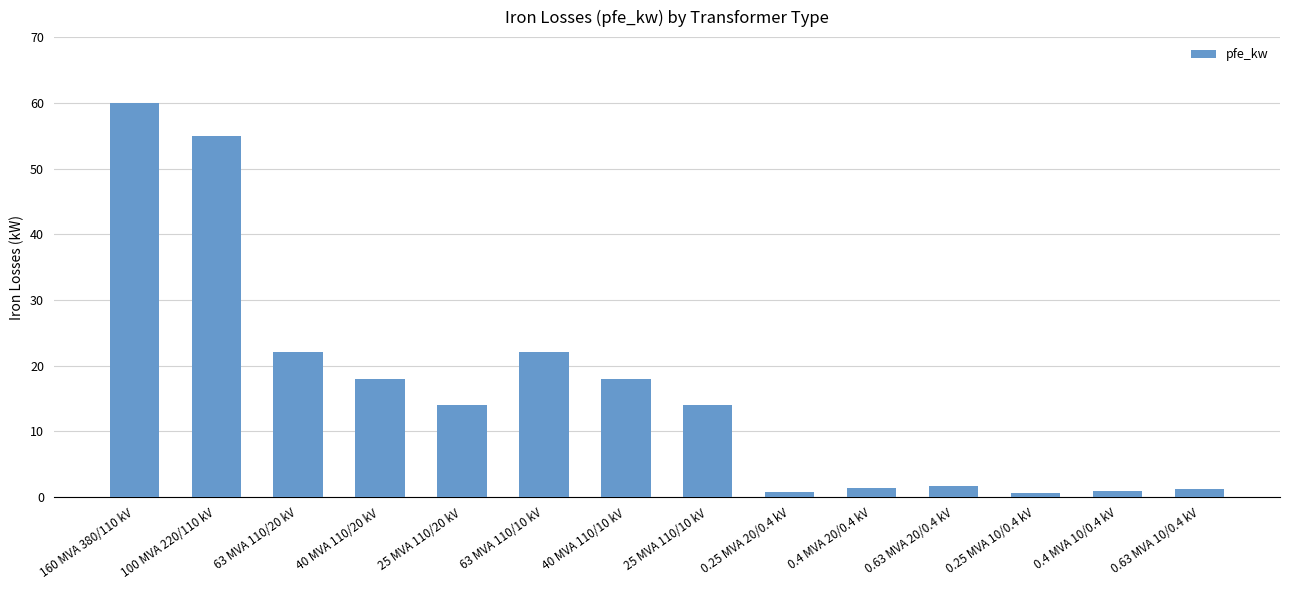

What value does the data have at 0.25 MVA 10/0.4 kV?

0.6